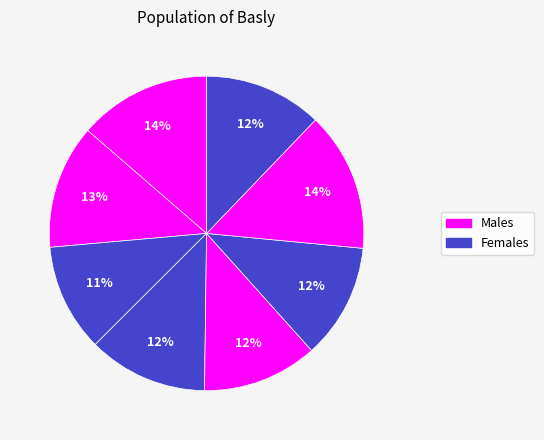

How many slices are in this pie chart?

8